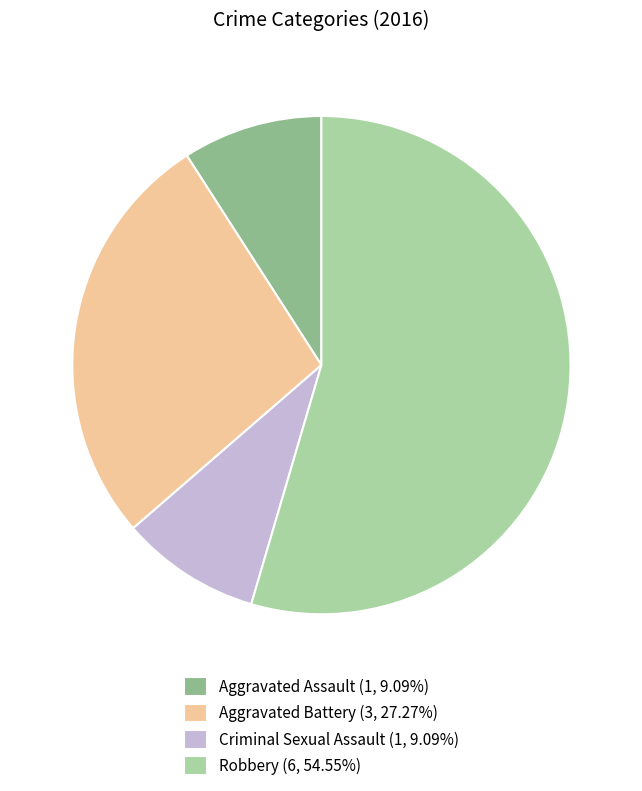

Which slice represents more than half of the pie?

Robbery